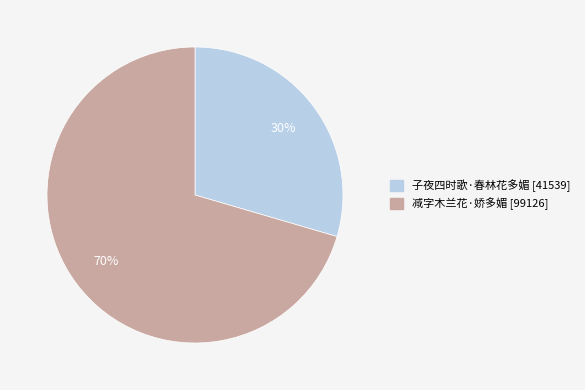

Does 子夜四时歌·春林花多媚 represent more than half of the total?

No